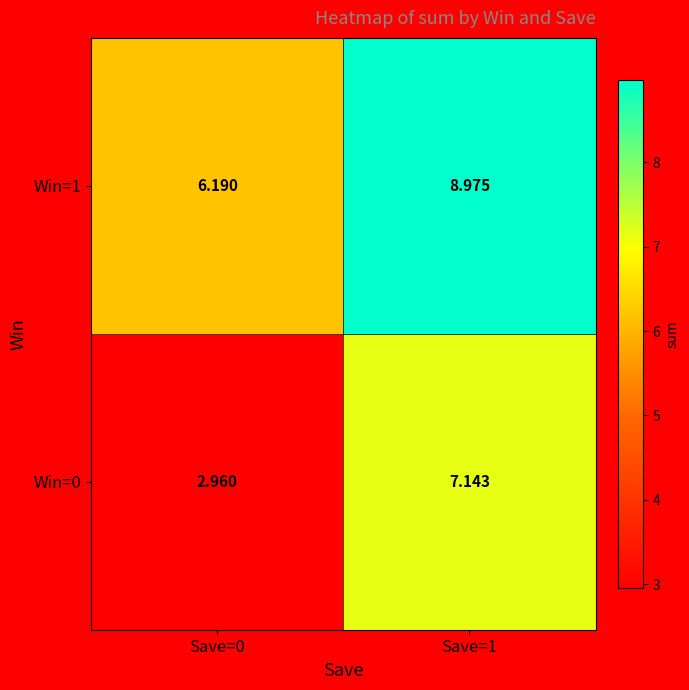

Is the value of Win=0 at Save=0 greater than the value of Win=1 at Save=0?

No